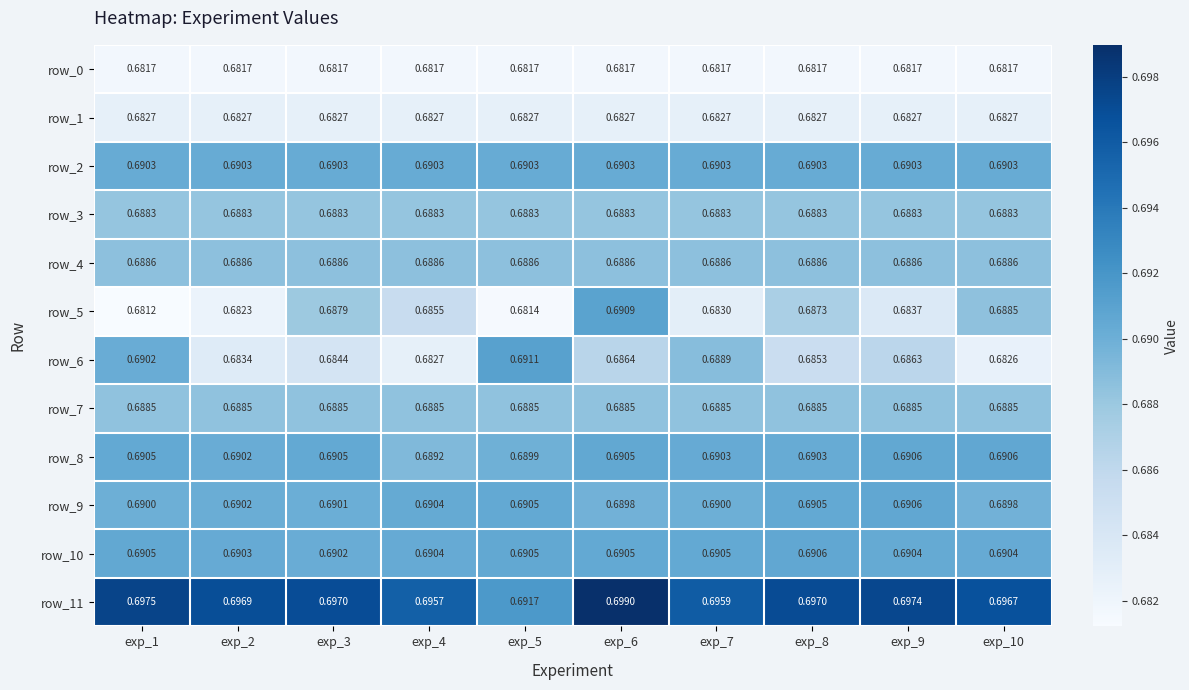

Reading right to left, list all the values displayed in this chart.

row_0: exp_10=0.7	exp_9=0.7	exp_8=0.7	exp_7=0.7	exp_6=0.7	exp_5=0.7	exp_4=0.7	exp_3=0.7	exp_2=0.7	exp_1=0.7
row_1: exp_10=0.7	exp_9=0.7	exp_8=0.7	exp_7=0.7	exp_6=0.7	exp_5=0.7	exp_4=0.7	exp_3=0.7	exp_2=0.7	exp_1=0.7
row_2: exp_10=0.7	exp_9=0.7	exp_8=0.7	exp_7=0.7	exp_6=0.7	exp_5=0.7	exp_4=0.7	exp_3=0.7	exp_2=0.7	exp_1=0.7
row_3: exp_10=0.7	exp_9=0.7	exp_8=0.7	exp_7=0.7	exp_6=0.7	exp_5=0.7	exp_4=0.7	exp_3=0.7	exp_2=0.7	exp_1=0.7
row_4: exp_10=0.7	exp_9=0.7	exp_8=0.7	exp_7=0.7	exp_6=0.7	exp_5=0.7	exp_4=0.7	exp_3=0.7	exp_2=0.7	exp_1=0.7
row_5: exp_10=0.7	exp_9=0.7	exp_8=0.7	exp_7=0.7	exp_6=0.7	exp_5=0.7	exp_4=0.7	exp_3=0.7	exp_2=0.7	exp_1=0.7
row_6: exp_10=0.7	exp_9=0.7	exp_8=0.7	exp_7=0.7	exp_6=0.7	exp_5=0.7	exp_4=0.7	exp_3=0.7	exp_2=0.7	exp_1=0.7
row_7: exp_10=0.7	exp_9=0.7	exp_8=0.7	exp_7=0.7	exp_6=0.7	exp_5=0.7	exp_4=0.7	exp_3=0.7	exp_2=0.7	exp_1=0.7
row_8: exp_10=0.7	exp_9=0.7	exp_8=0.7	exp_7=0.7	exp_6=0.7	exp_5=0.7	exp_4=0.7	exp_3=0.7	exp_2=0.7	exp_1=0.7
row_9: exp_10=0.7	exp_9=0.7	exp_8=0.7	exp_7=0.7	exp_6=0.7	exp_5=0.7	exp_4=0.7	exp_3=0.7	exp_2=0.7	exp_1=0.7
row_10: exp_10=0.7	exp_9=0.7	exp_8=0.7	exp_7=0.7	exp_6=0.7	exp_5=0.7	exp_4=0.7	exp_3=0.7	exp_2=0.7	exp_1=0.7
row_11: exp_10=0.7	exp_9=0.7	exp_8=0.7	exp_7=0.7	exp_6=0.7	exp_5=0.7	exp_4=0.7	exp_3=0.7	exp_2=0.7	exp_1=0.7